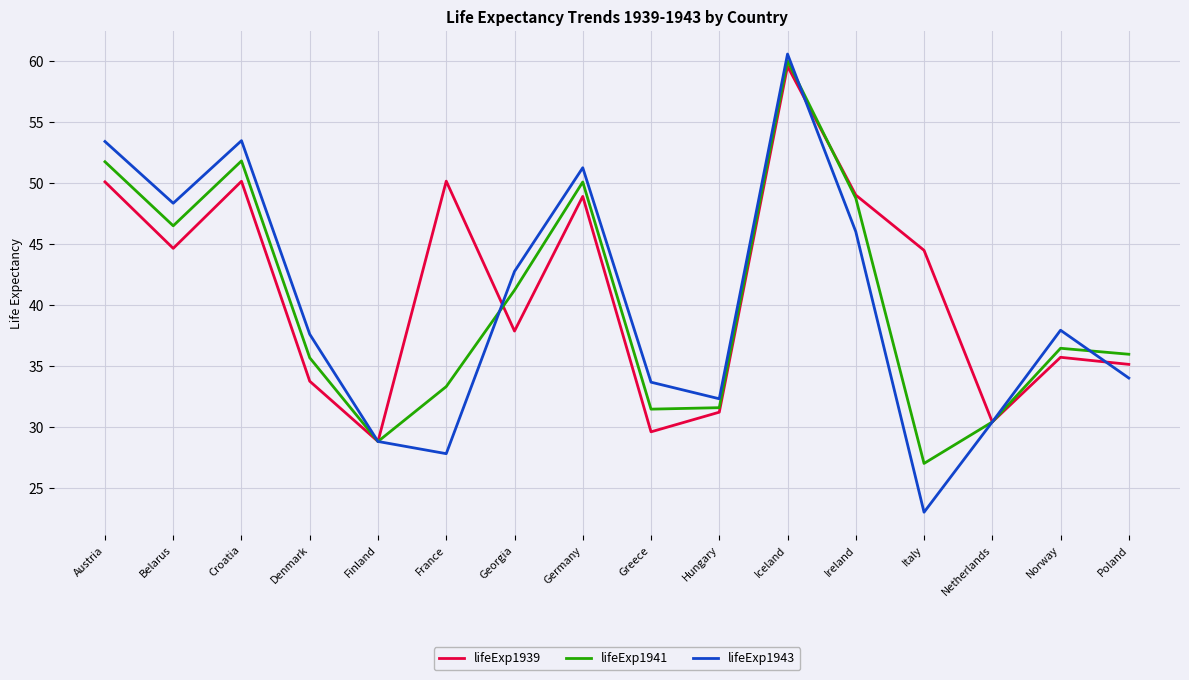

What position from the left is France?

6